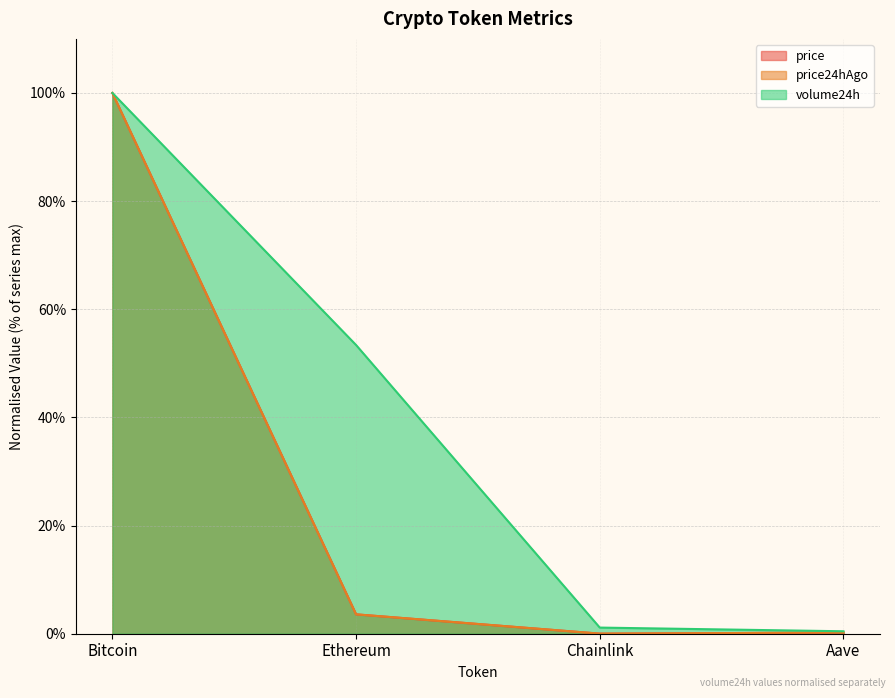

Reading left to right, transcribe all the data shown in this chart.

price: Bitcoin=100.0	Ethereum=3.6	Chainlink=0.0	Aave=0.2
price24hAgo: Bitcoin=100.0	Ethereum=3.6	Chainlink=0.0	Aave=0.2
volume24h: Bitcoin=100.0	Ethereum=53.4	Chainlink=1.1	Aave=0.5